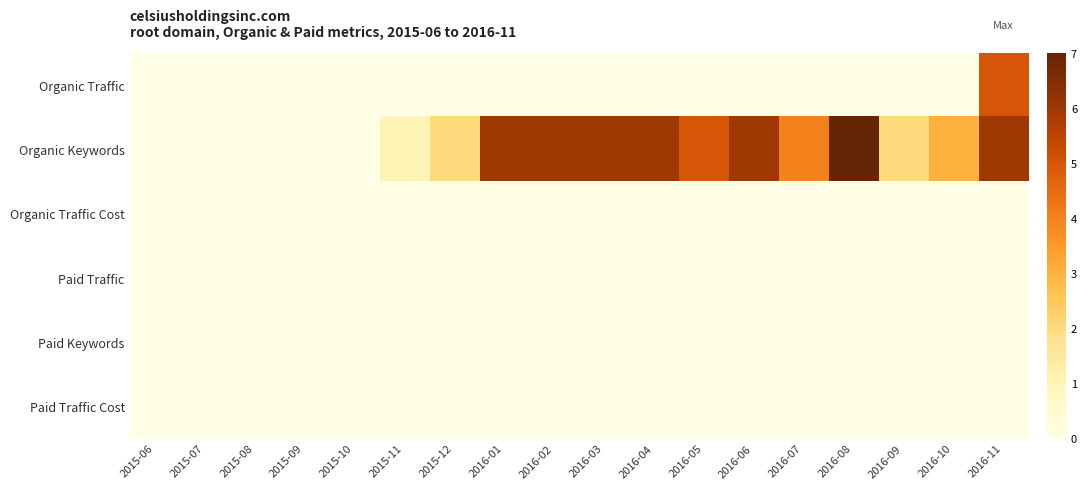

Rank the series by their maximum value, from highest to lowest.

Organic Keywords, Organic Traffic, Organic Traffic Cost, Paid Traffic, Paid Keywords, Paid Traffic Cost